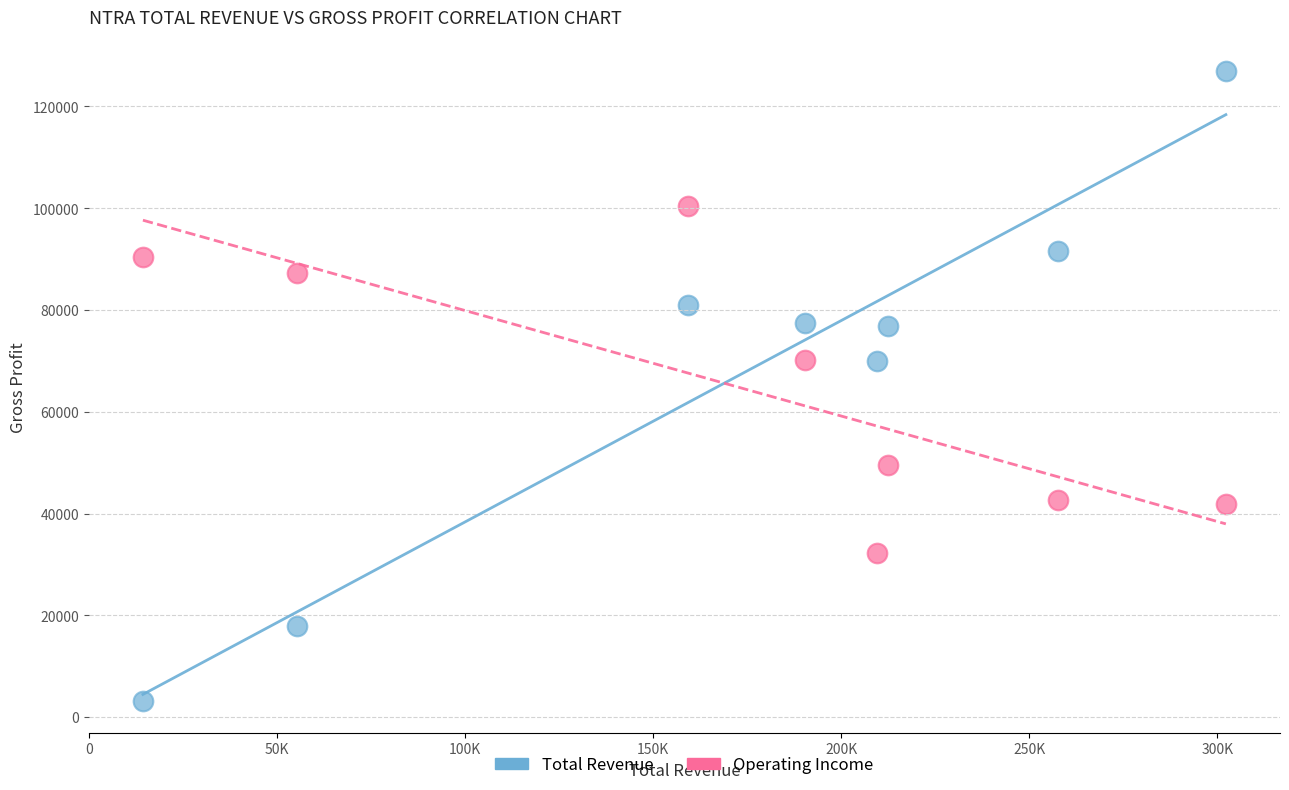

Across all data points, what is the range of X values (max minus min)?

288000